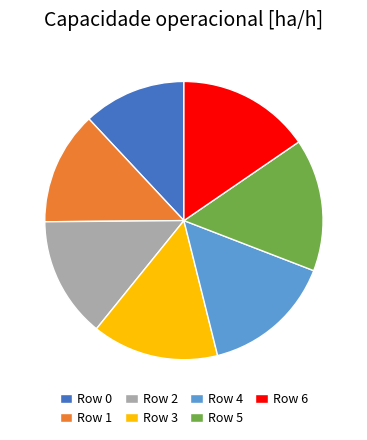

Does any single category account for the majority?

No